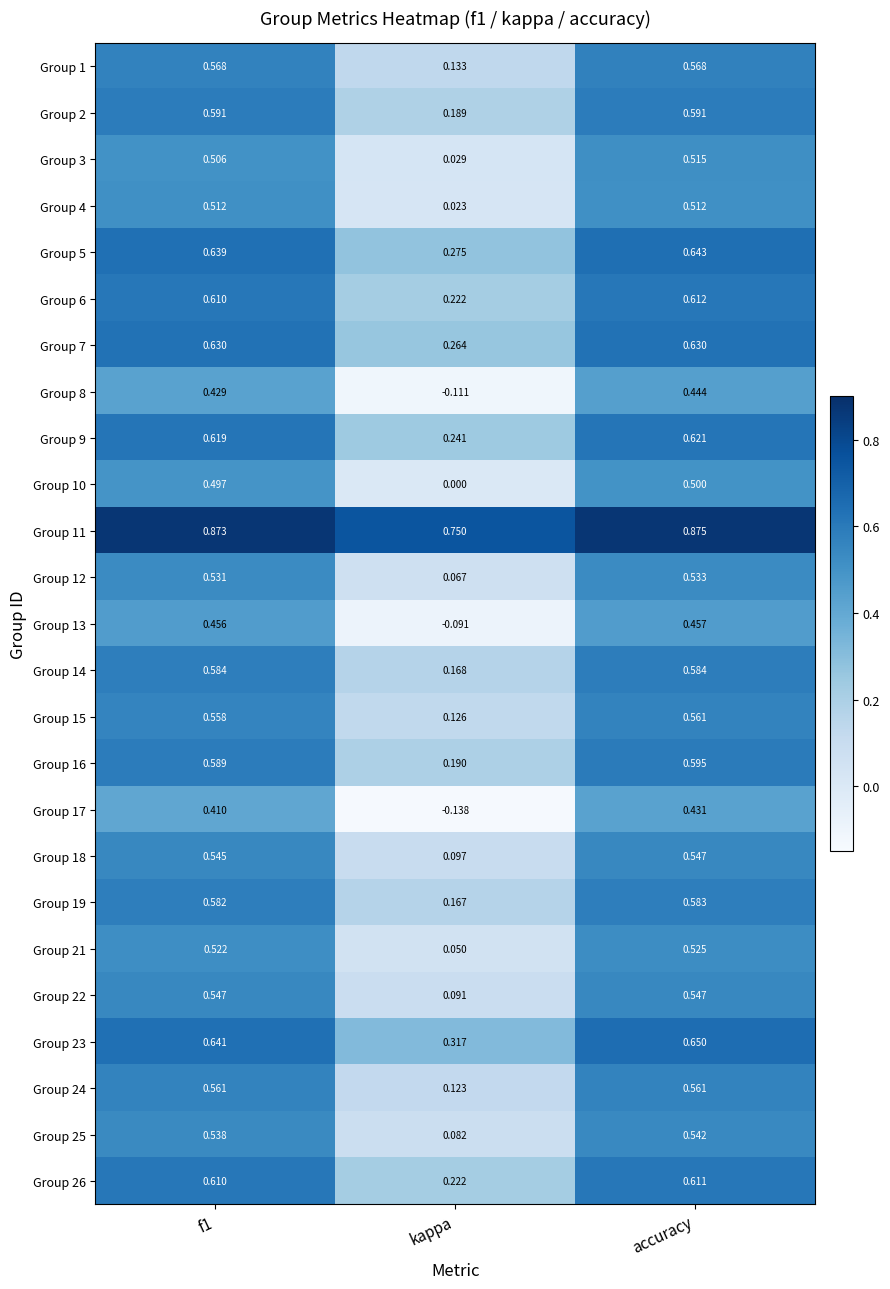

At which label does Group 17 reach its peak?

accuracy